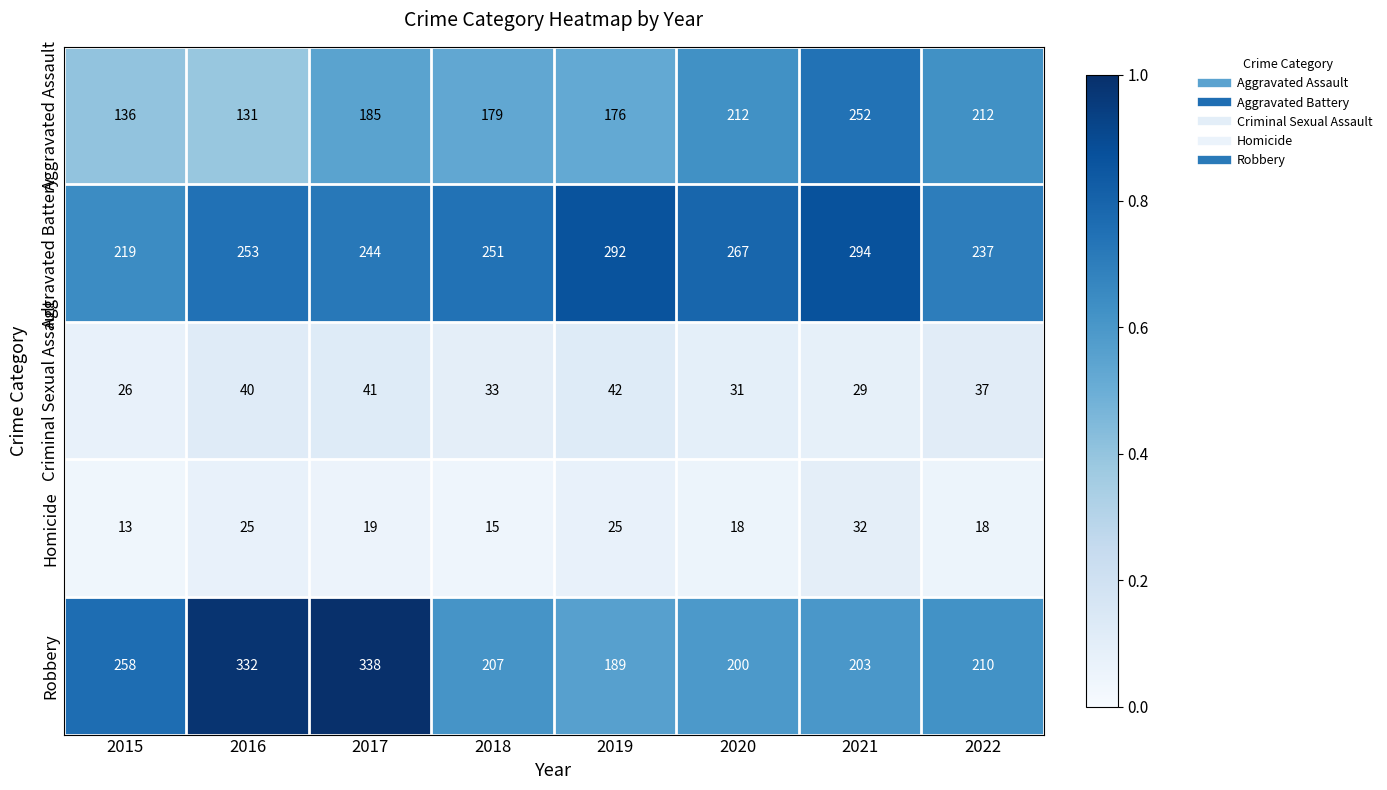

Between 2018 and 2019, which series saw the biggest shift?

Aggravated Battery